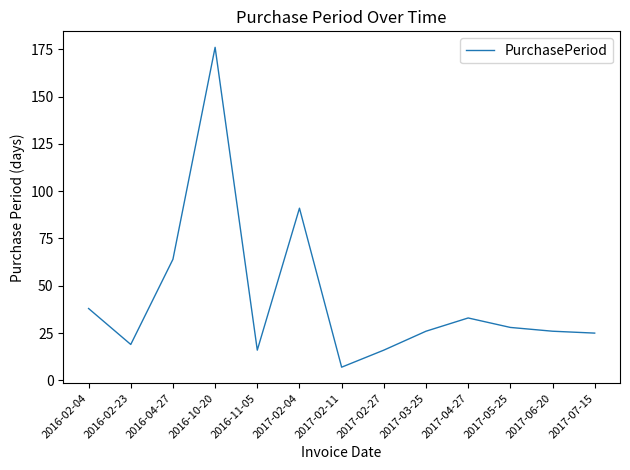

What is the average value?

43